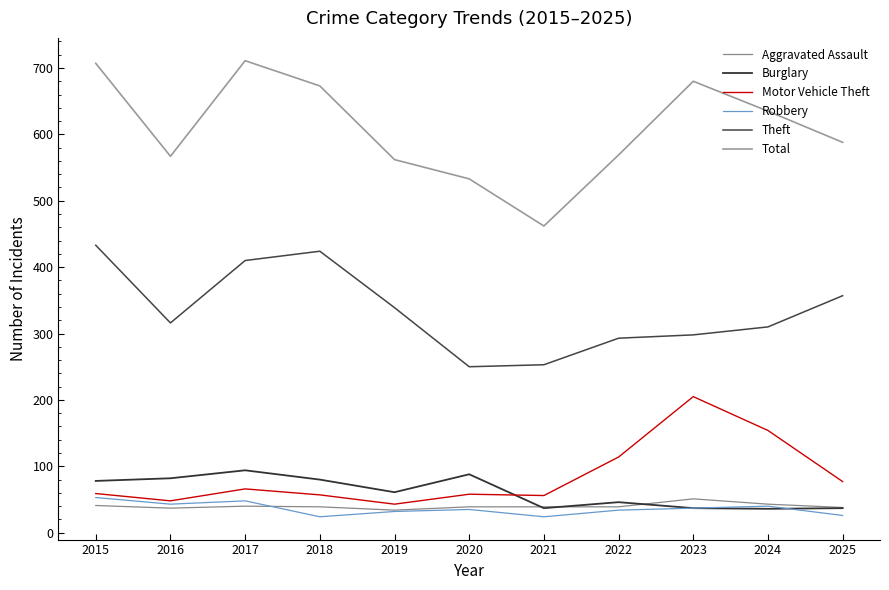

Reading right to left, extract all data points from this chart.

Aggravated Assault: 38	43	51	39	39	39	34	39	40	37	41
Burglary: 37	36	37	46	37	88	61	80	94	82	78
Motor Vehicle Theft: 77	154	205	114	56	58	43	57	66	48	59
Robbery: 26	40	37	34	24	35	32	24	48	43	53
Theft: 357	310	298	293	253	250	339	424	410	316	433
Total: 588	635	680	569	462	533	562	673	711	567	707